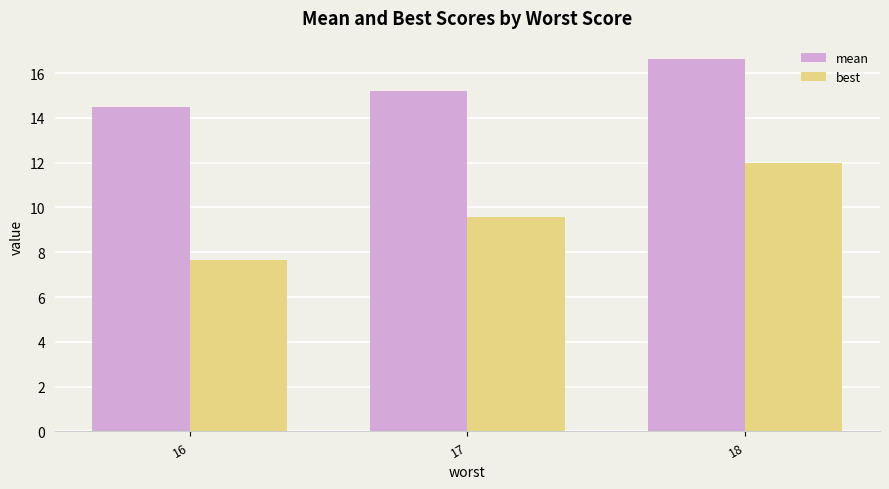

Reading right to left, transcribe all the data shown in this chart.

mean: 16.6	15.2	14.5
best: 12.0	9.6	7.7